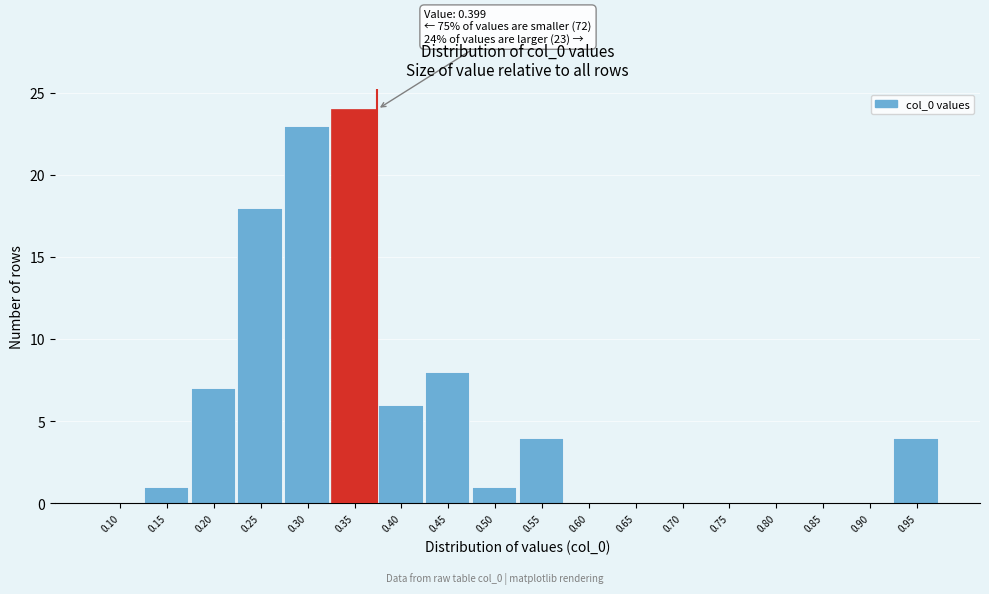

Reading left to right, list all the values displayed in this chart.

0.10=0	0.15=1	0.20=7	0.25=18	0.30=23	0.35=24	0.40=6	0.45=8	0.50=1	0.55=4	0.60=0	0.65=0	0.70=0	0.75=0	0.80=0	0.85=0	0.90=0	0.95=4